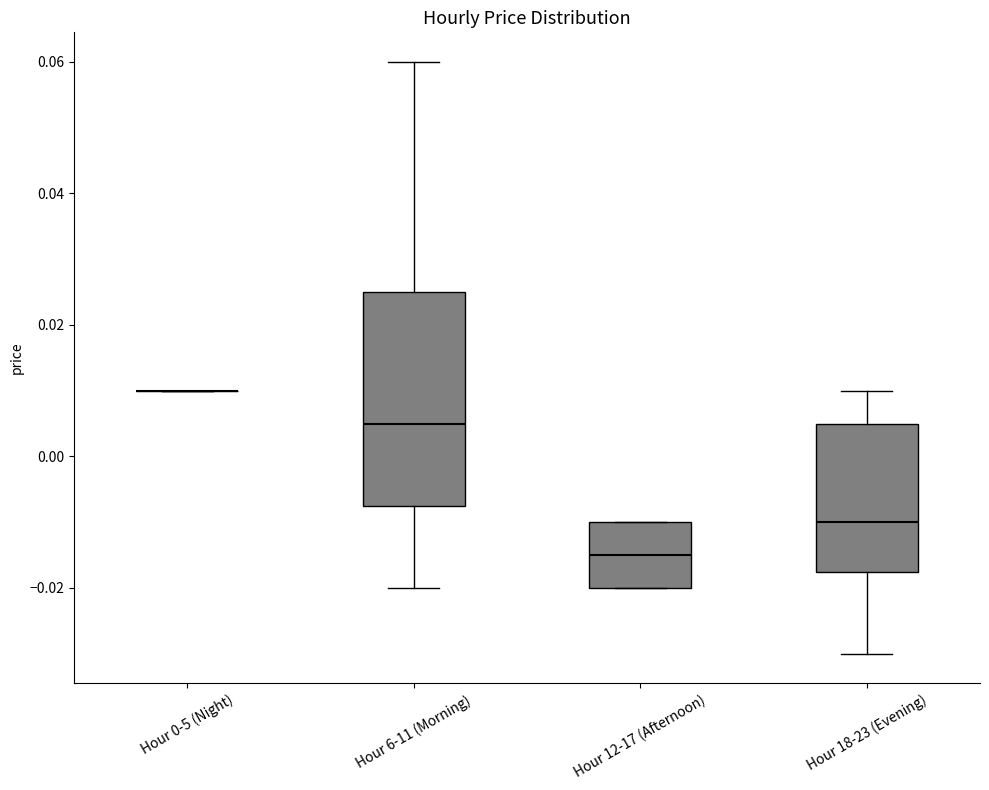

Reading left to right, read every box against the y-axis: the position of its median line, the range the box covers, and the ends of its whiskers. The values are not printed on the chart, so give them approximately, as read against the axis.

Hour 0-5 (Night): box collapsed to a line at 0.010, whiskers 0.010 to 0.010
Hour 6-11 (Morning): median 0.006, box -0.008 to 0.026, whiskers -0.020 to 0.060
Hour 12-17 (Afternoon): median -0.014, box -0.020 to -0.010, whiskers -0.020 to -0.010
Hour 18-23 (Evening): median -0.010, box -0.018 to 0.006, whiskers -0.030 to 0.010